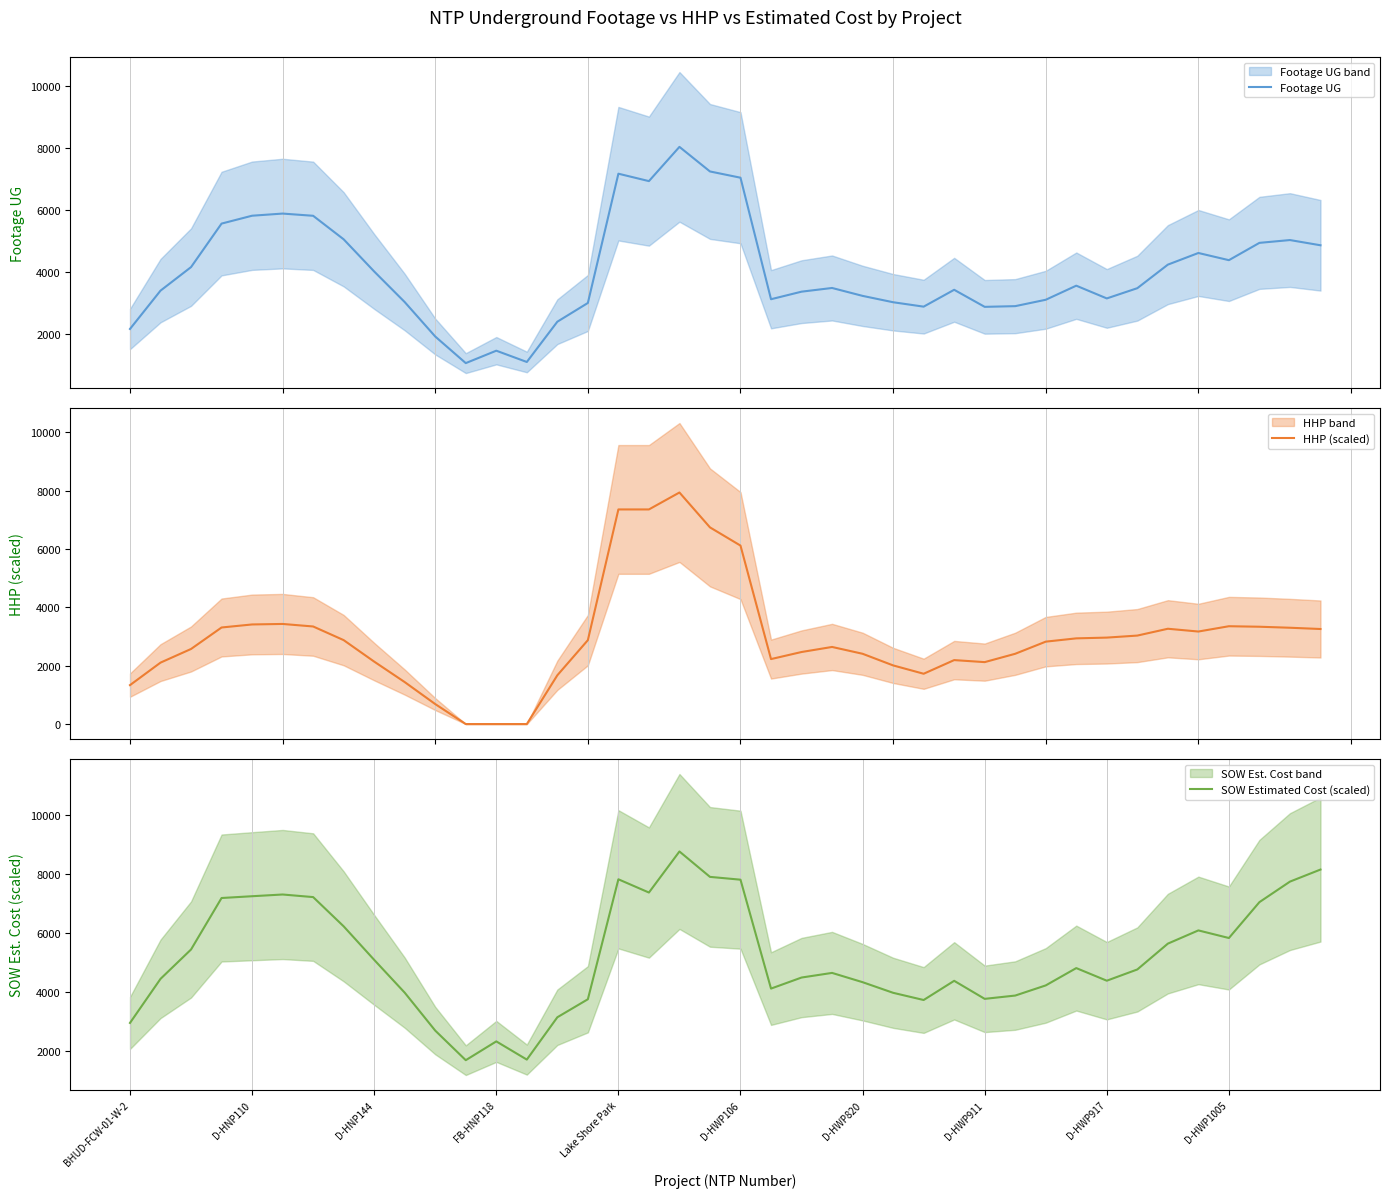

Which category has the lowest value in the Footage UG series?

11